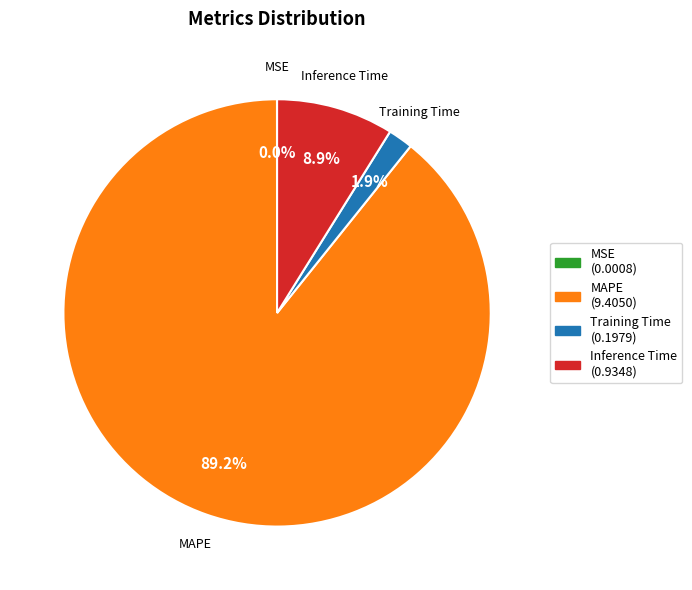

Is Inference Time the majority of the pie?

No